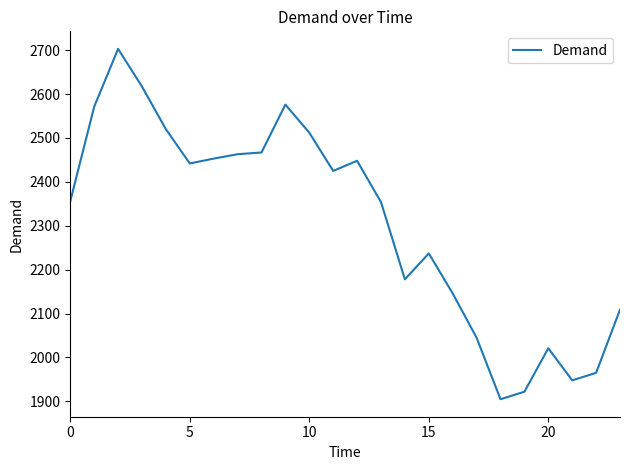

What is the greatest value displayed?

2703